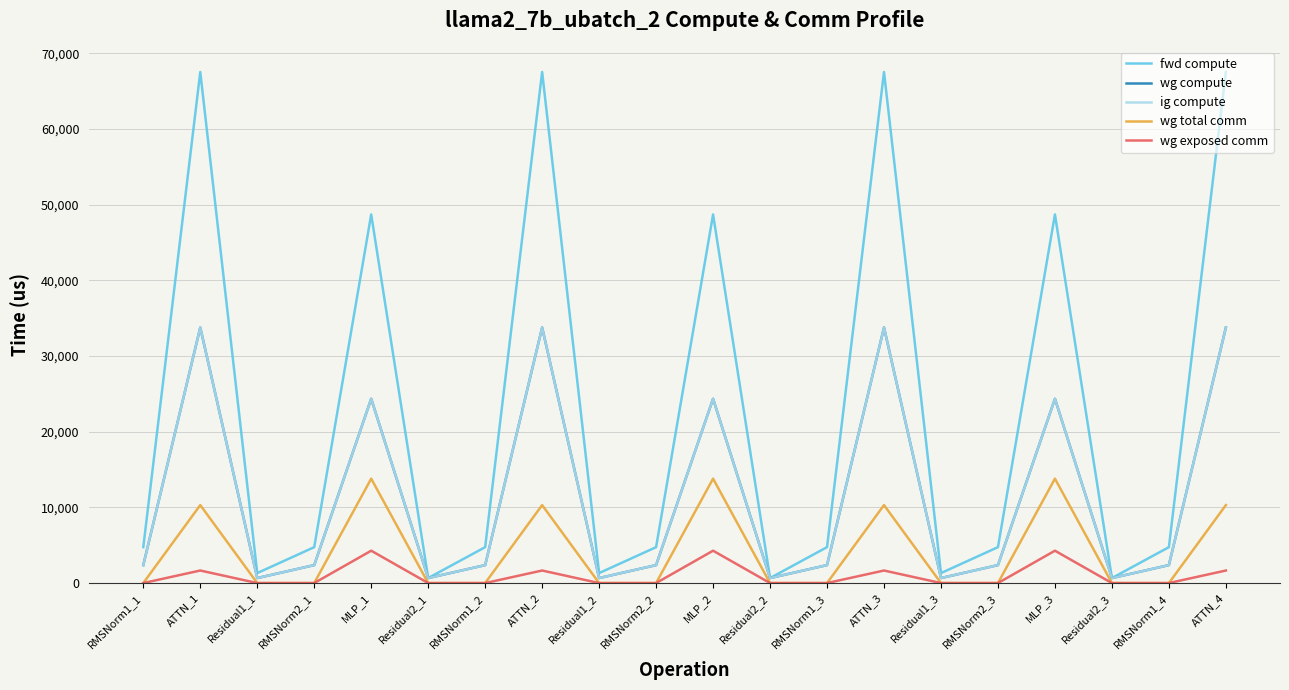

What is the maximum value for wg total comm?

13800.3